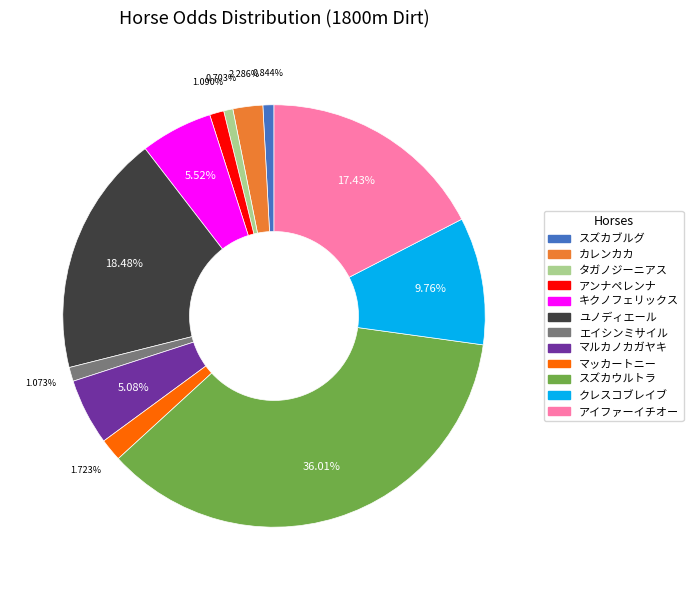

To the nearest percent, what percentage of the pie is マッカートニー?

2%